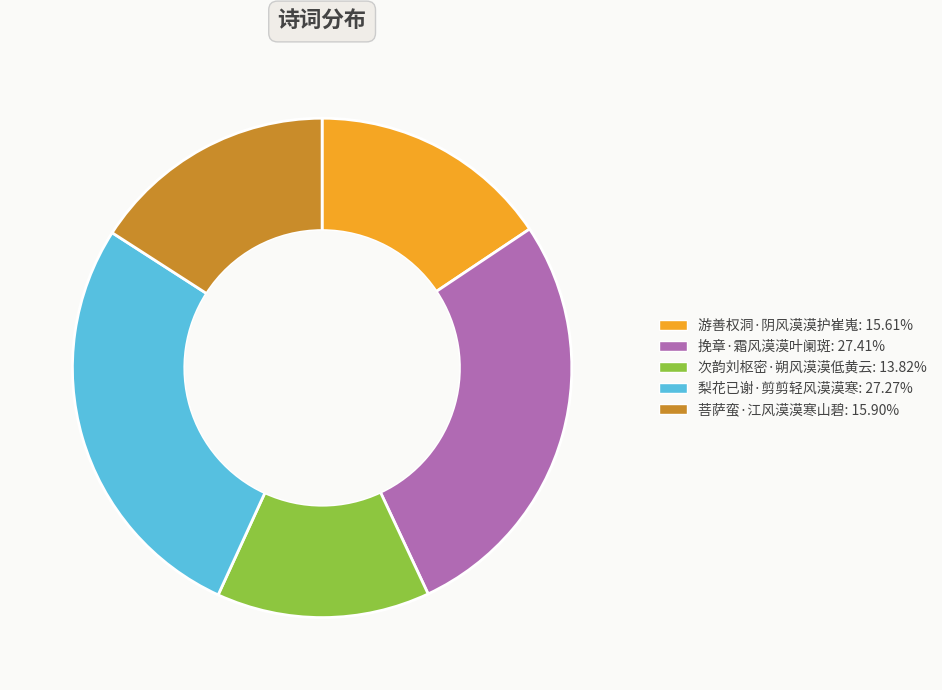

What is the smallest slice in the pie chart?

次韵刘枢密·朔风漠漠低黄云